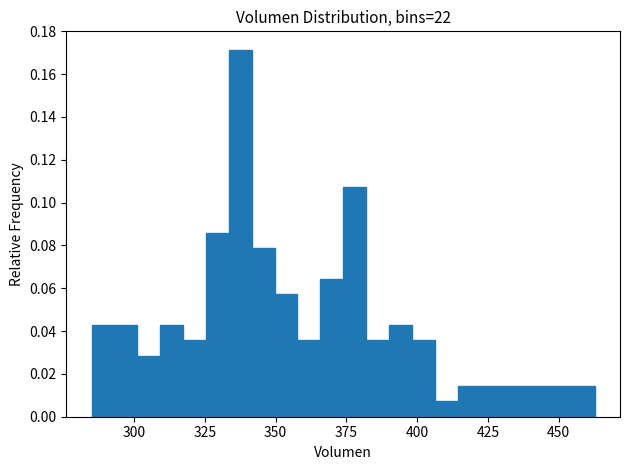

Around what value on the x-axis is the tallest bar? Give the approximate position of its centre, as read against the axis.

340